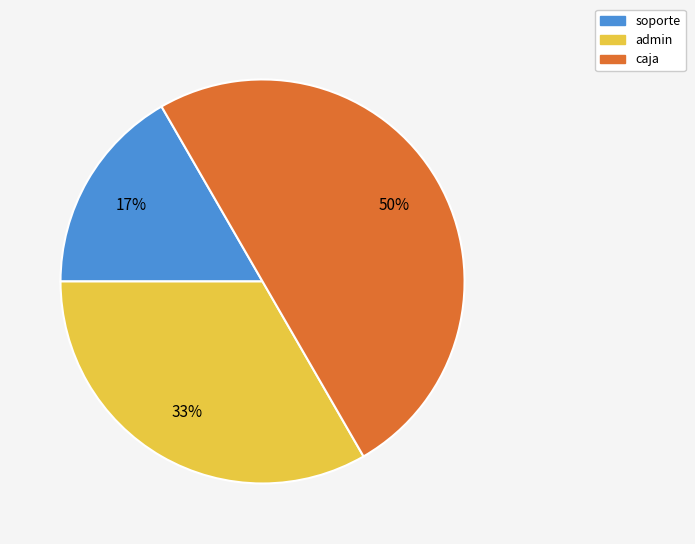

Is admin the majority of the pie?

No